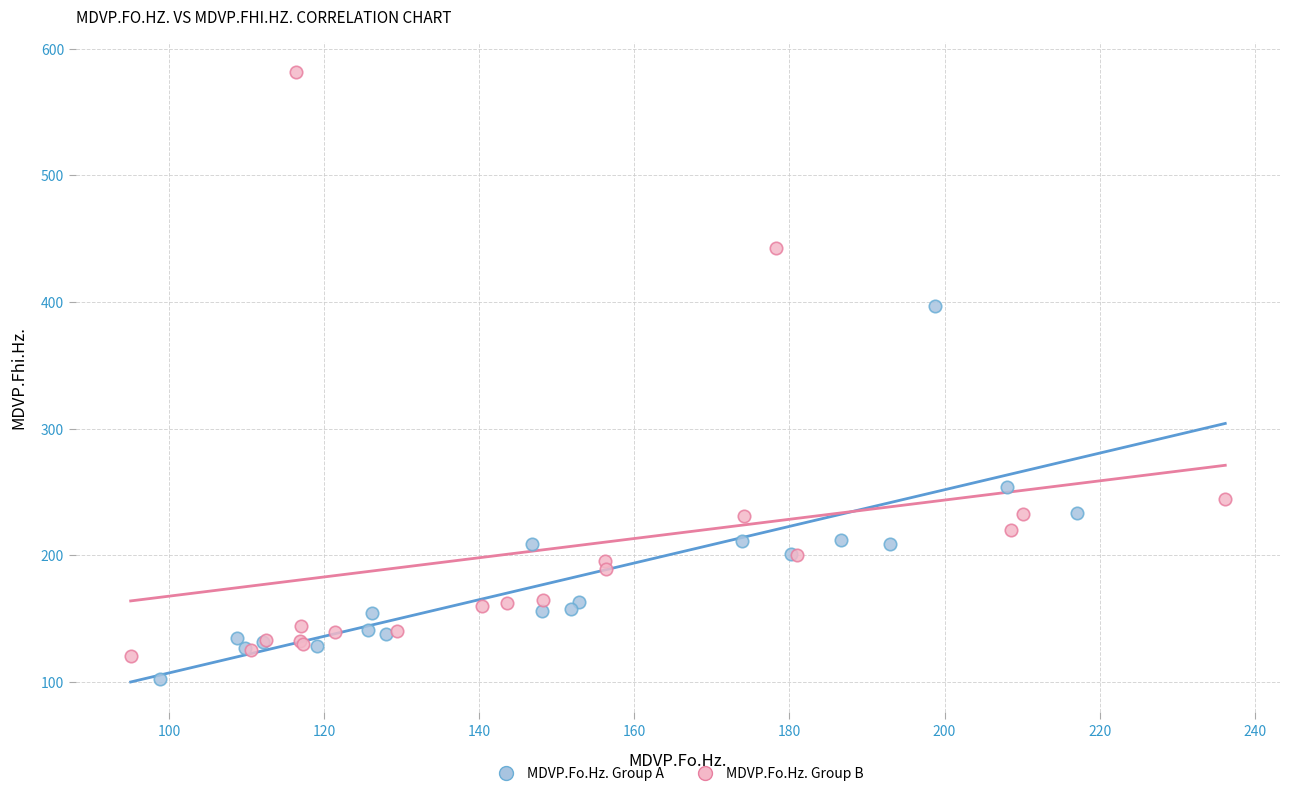

What are all the series names shown in the legend?

MDVP.Fo.Hz. Group A, MDVP.Fo.Hz. Group B